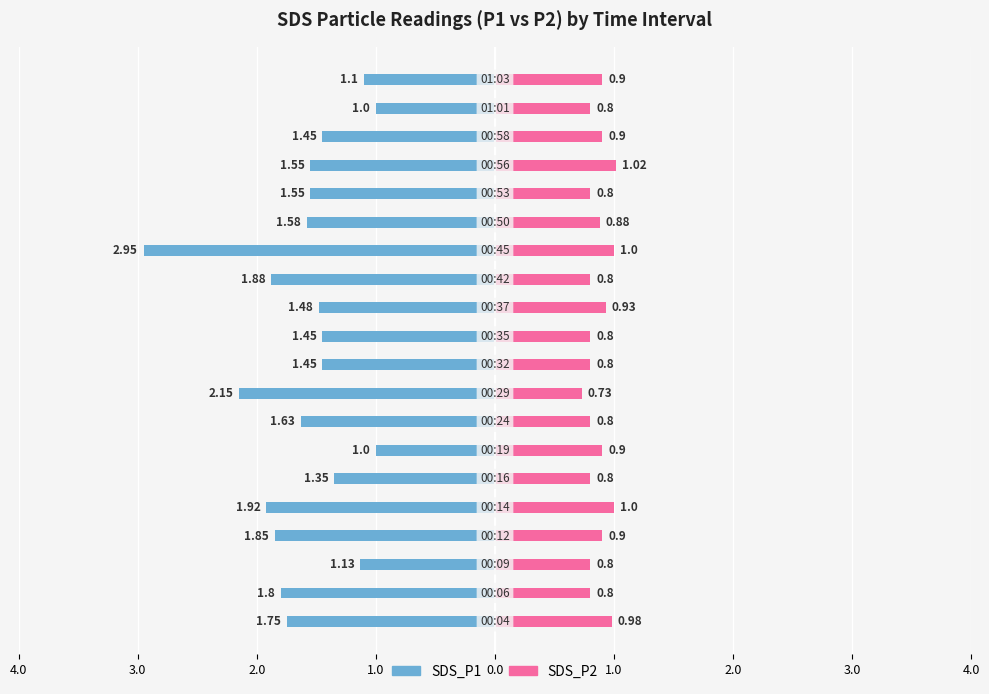

Read the SDS_P1 value at 2.0.

-1.0